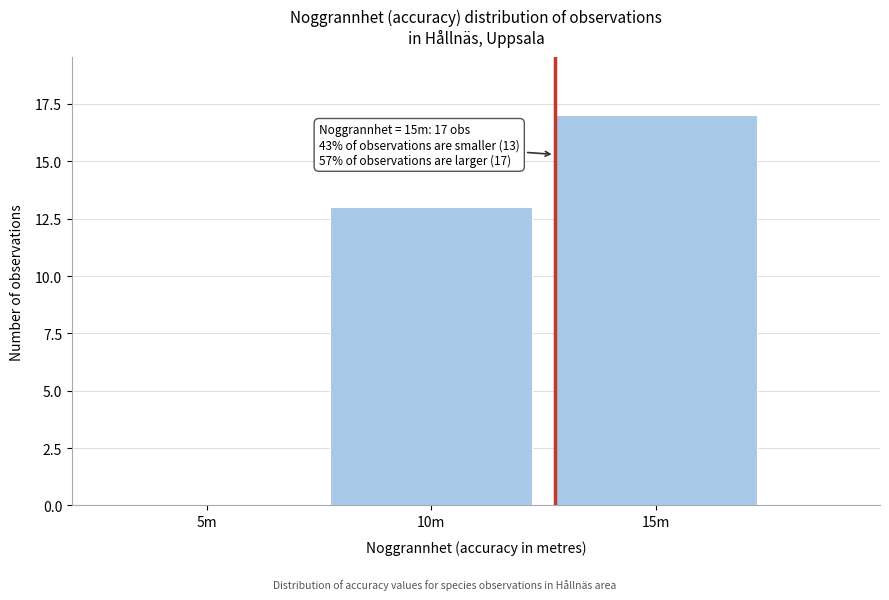

Reading right to left, transcribe all the data shown in this chart.

15m=17	10m=13	5m=0